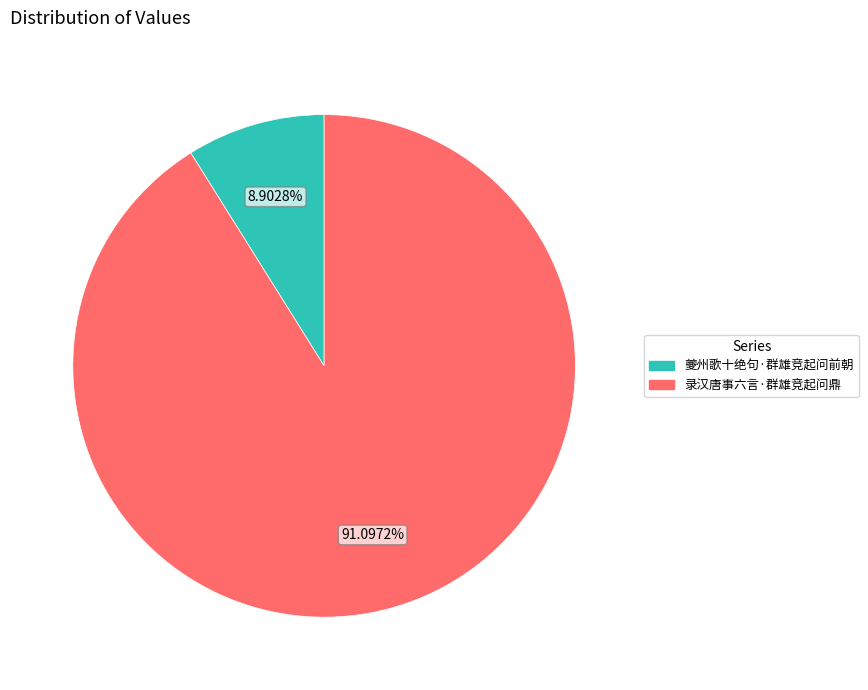

Which has a higher value, 录汉唐事六言·群雄竞起问鼎 or 夔州歌十绝句·群雄竞起问前朝?

录汉唐事六言·群雄竞起问鼎